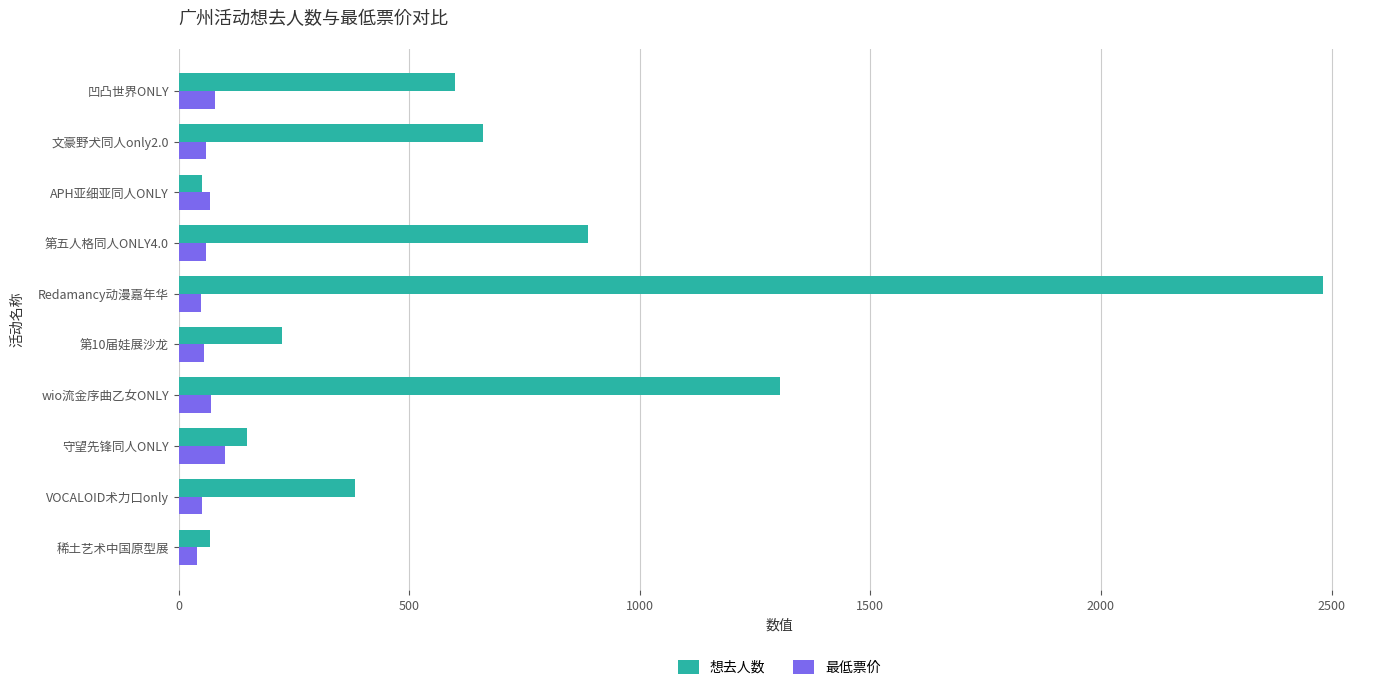

The 想去人数 series shows 556.8 at VOCALOID术力口only. True or false?

False